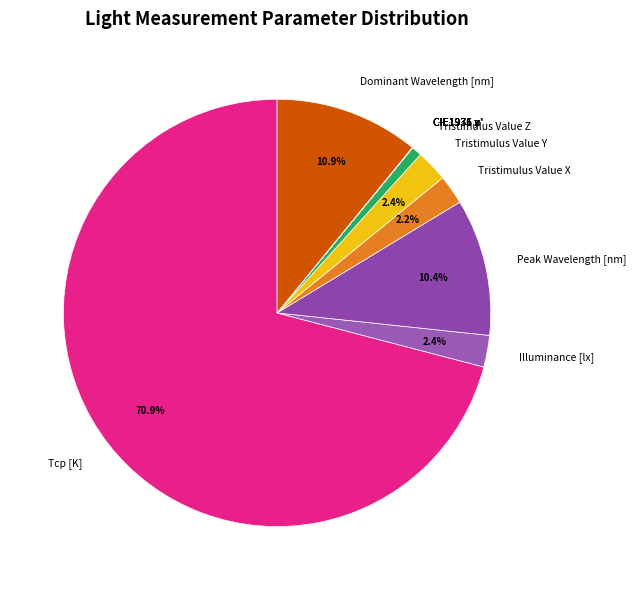

Which slice is the largest?

Tcp [K]